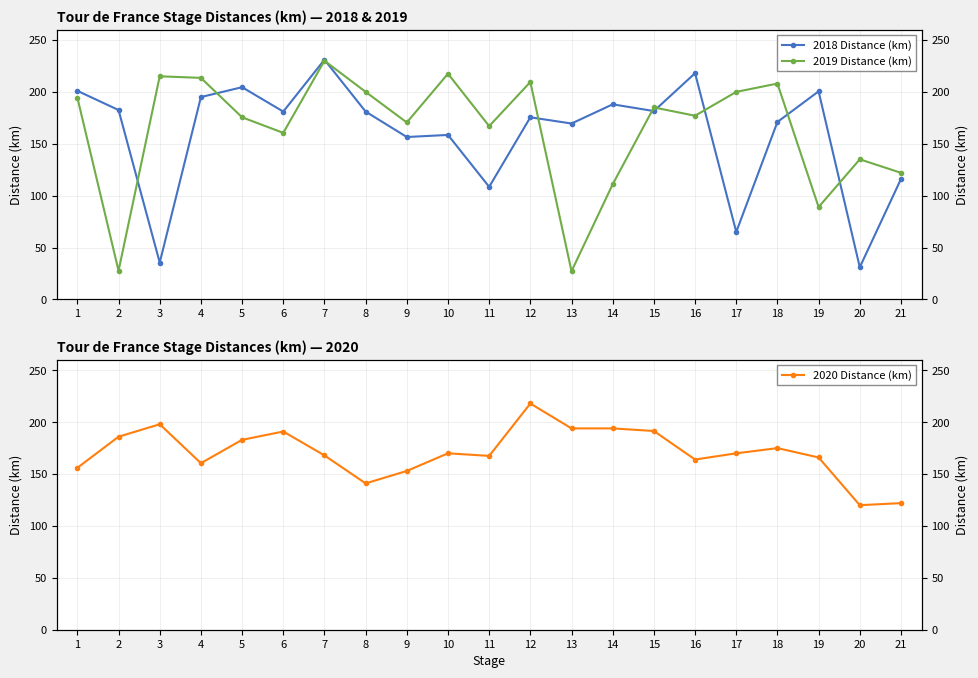

Rank the series by their maximum value, from lowest to highest.

2020 Distance (km), 2019 Distance (km), 2018 Distance (km)